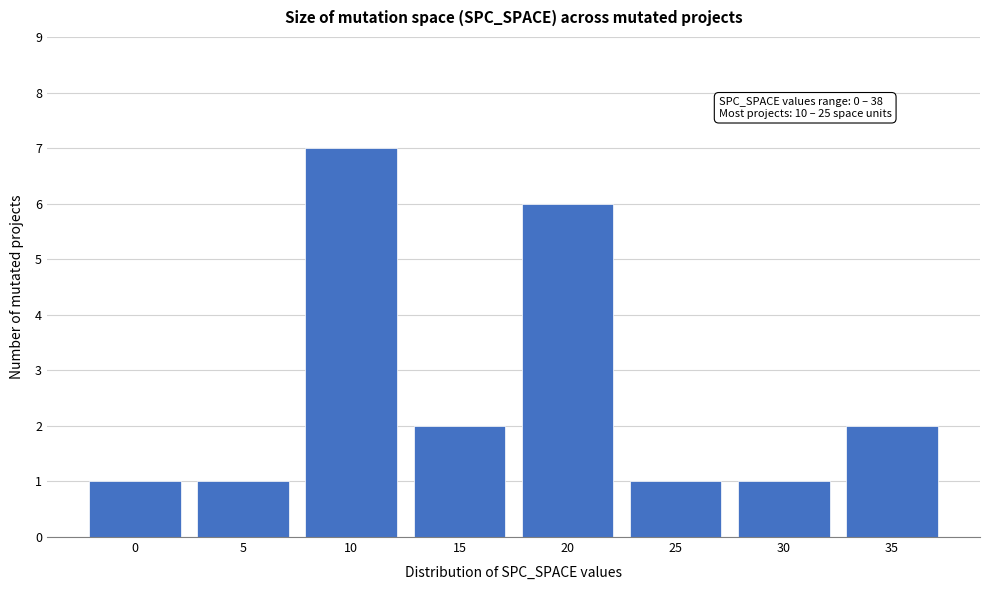

Reading right to left, list all the values displayed in this chart.

35=2	30=1	25=1	20=6	15=2	10=7	5=1	0=1